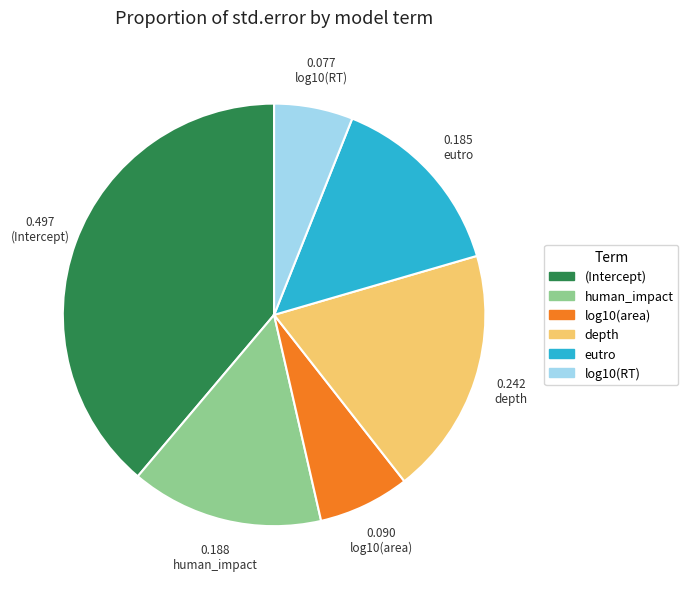

Which has a higher value, human_impact or depth?

depth